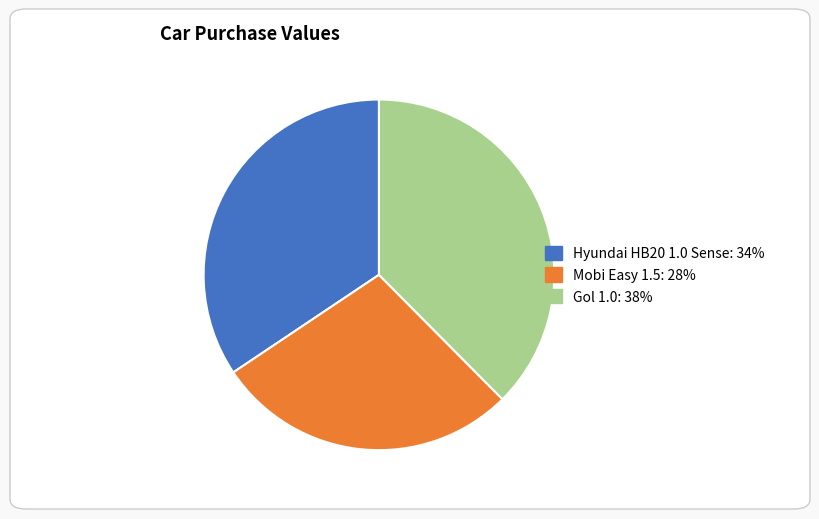

Does Gol 1.0 account for over 50% of the chart?

No